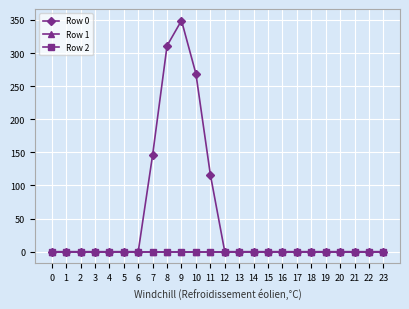

Is this an area chart (filled region under the line)?

No